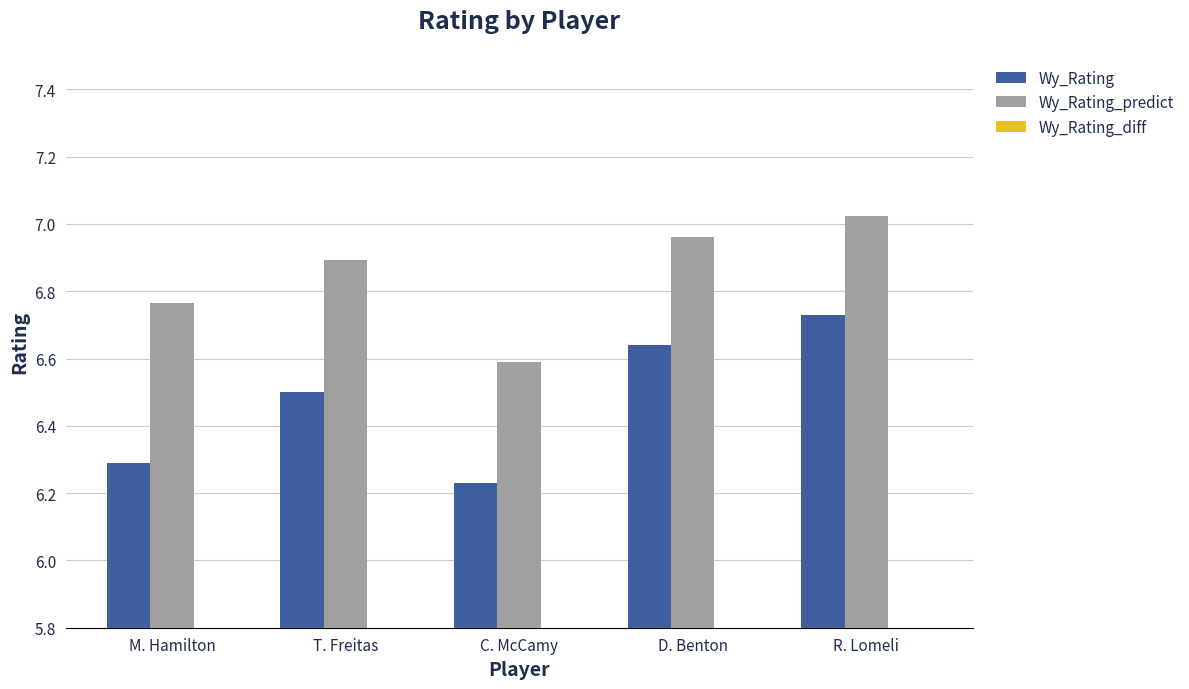

Rank the series by their maximum value, from lowest to highest.

Wy_Rating_diff, Wy_Rating, Wy_Rating_predict